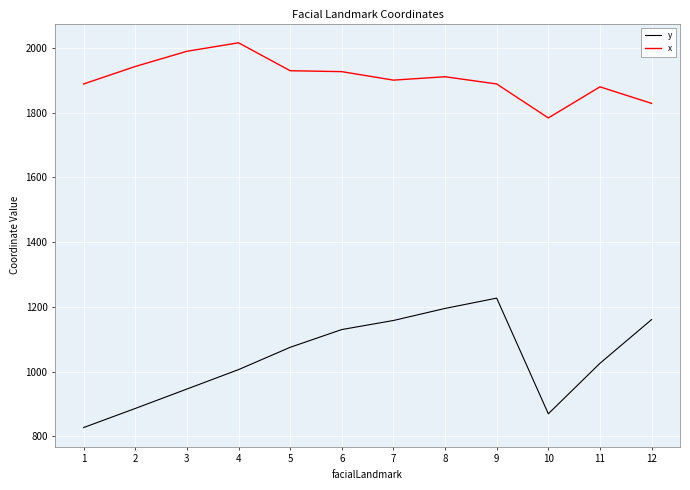

How many values in the x series exceed 1911?

6